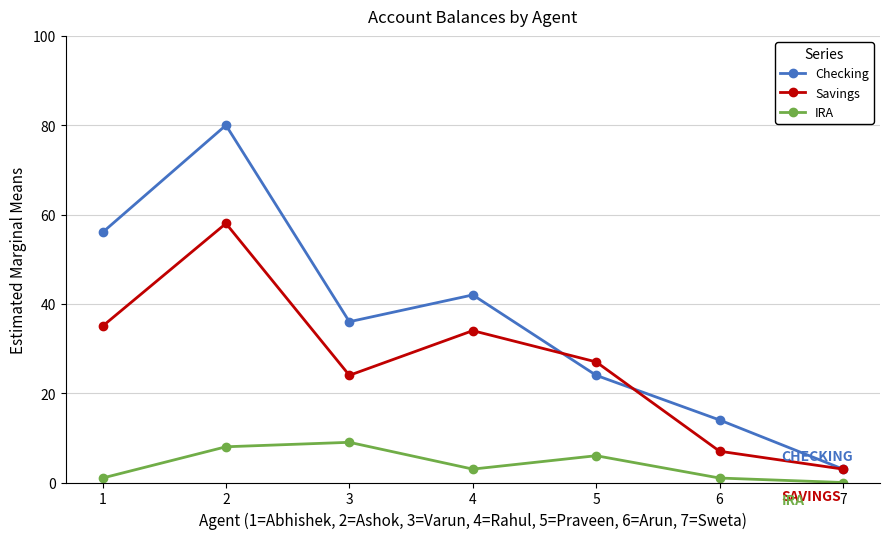

Between 3 and 6, which series saw the biggest shift?

Checking